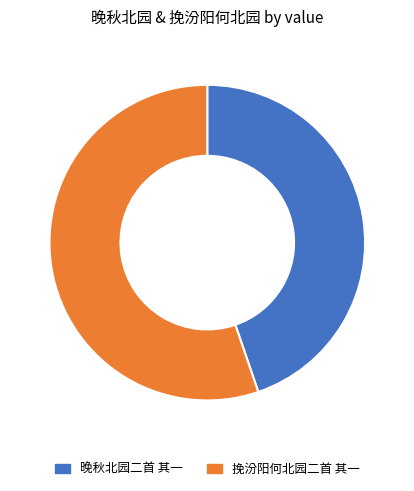

Which category has the smallest portion of the pie?

晚秋北园二首 其一